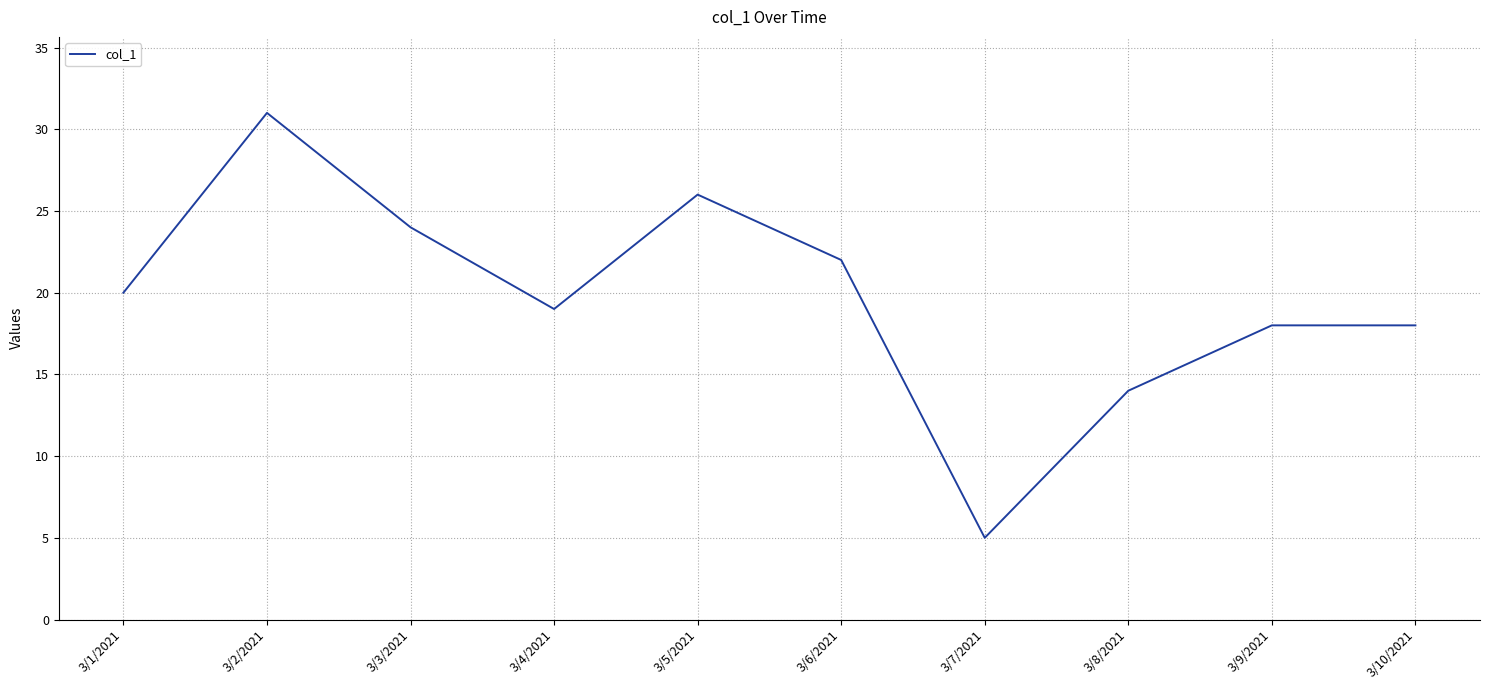

What is the sum of the values at 3/6/2021 and 3/1/2021?

42